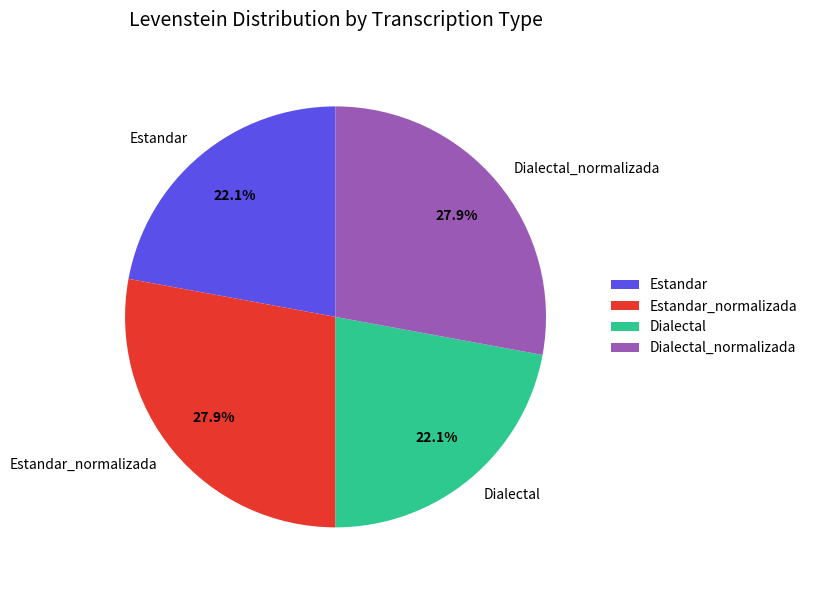

To the nearest percent, what portion does Estandar represent?

22%